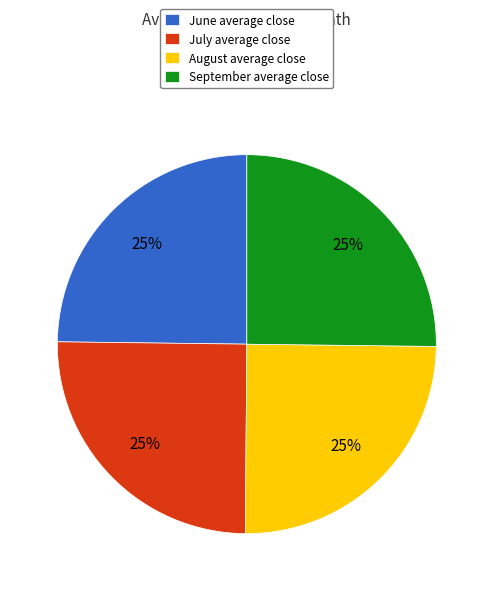

To the nearest percent, what portion does August average close represent?

25%